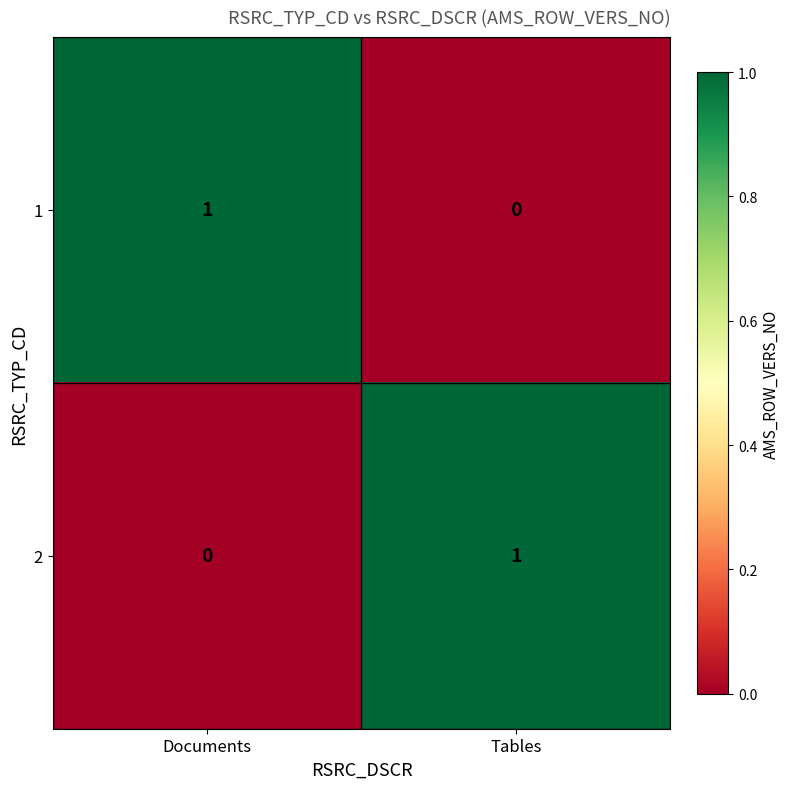

The value of 1 at Documents is 0. True or false?

False